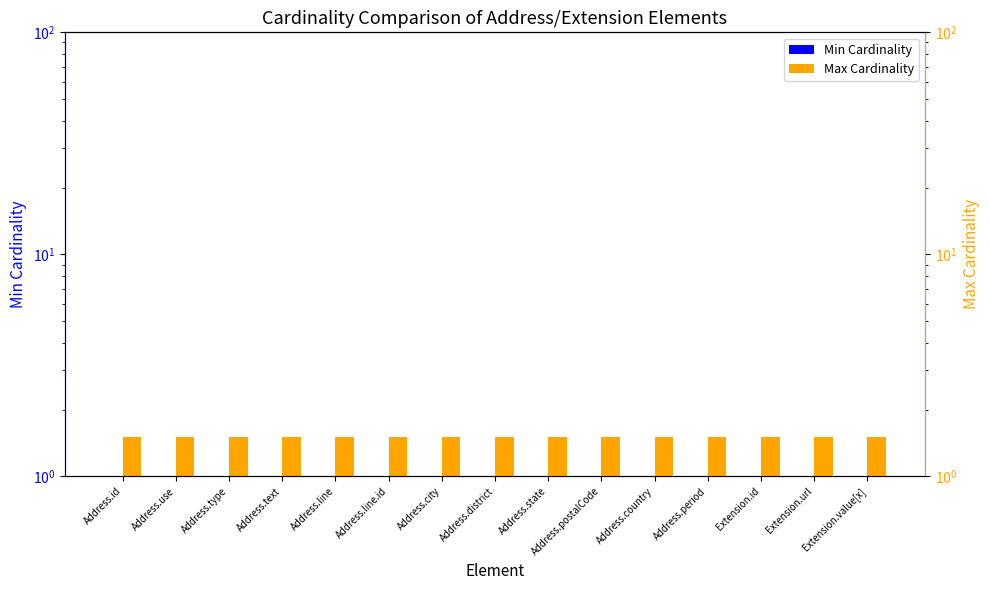

At which label does Min Cardinality reach its peak?

Address.id